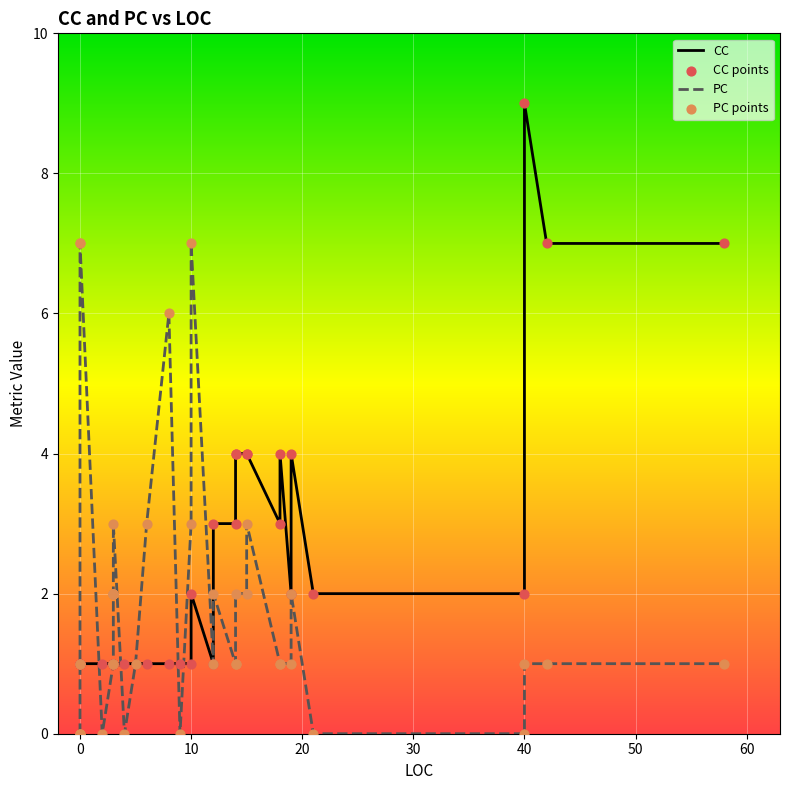

What are all the series names shown in the legend?

CC, PC, CC points, PC points